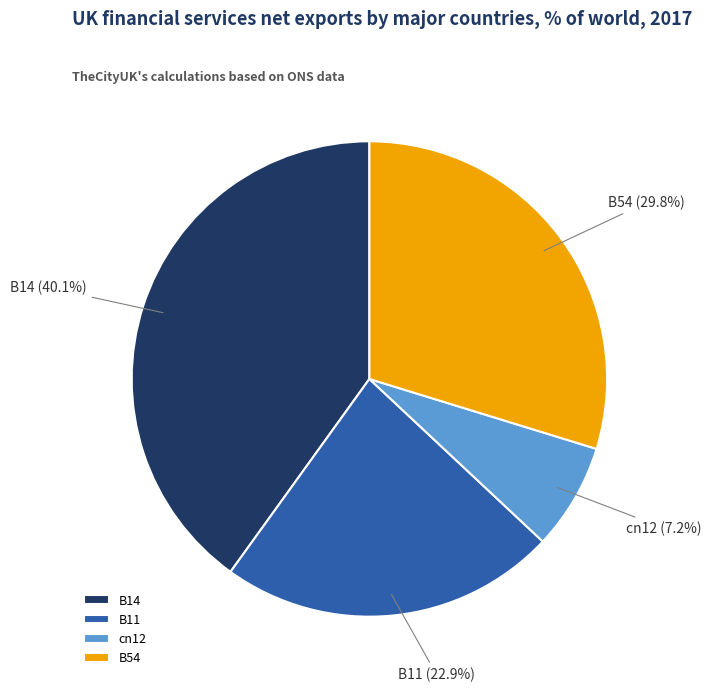

Is the sum of cn12 and B11 greater than half?

No